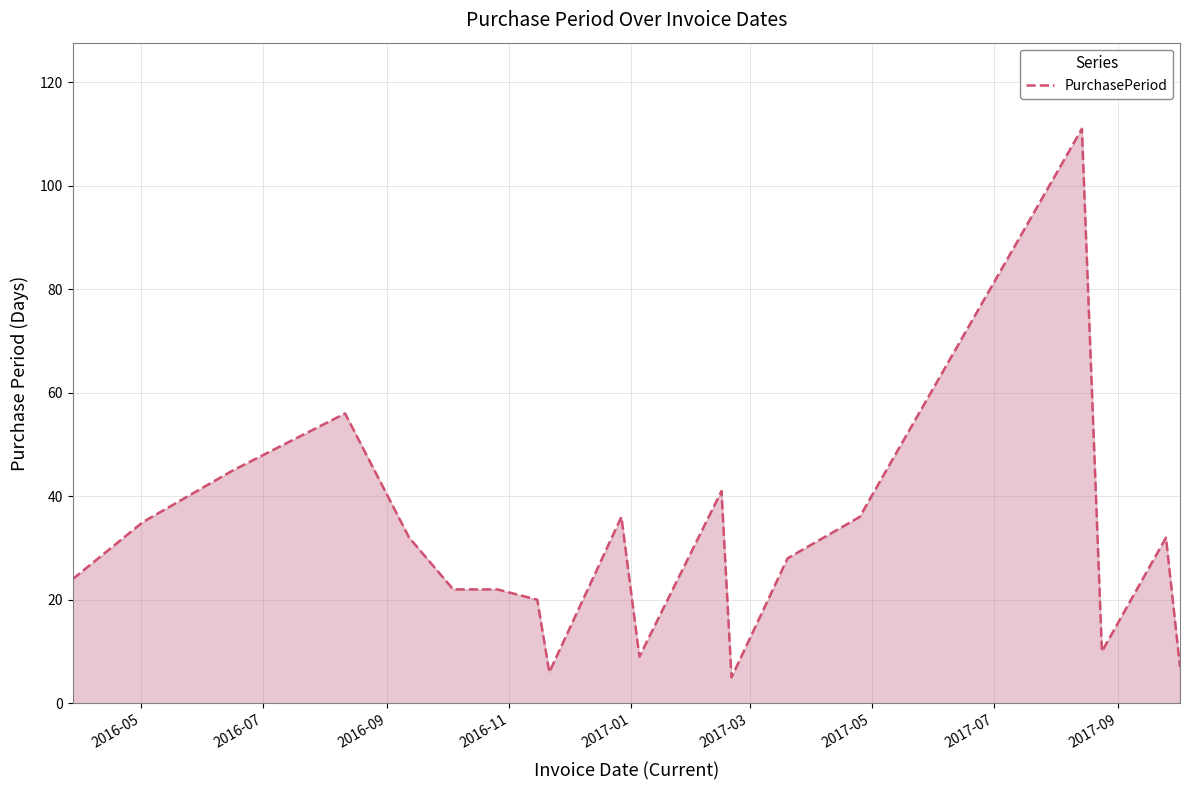

What is the difference between the maximum and minimum values?

106